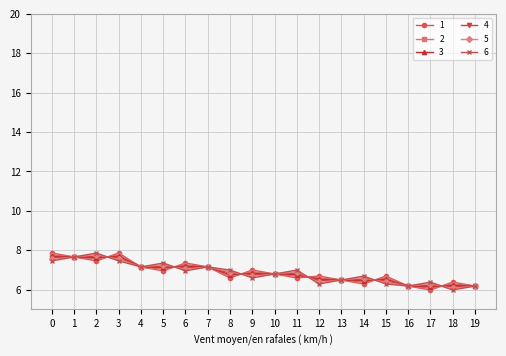

Is it true that 5 equals 7.5 at 3?

True